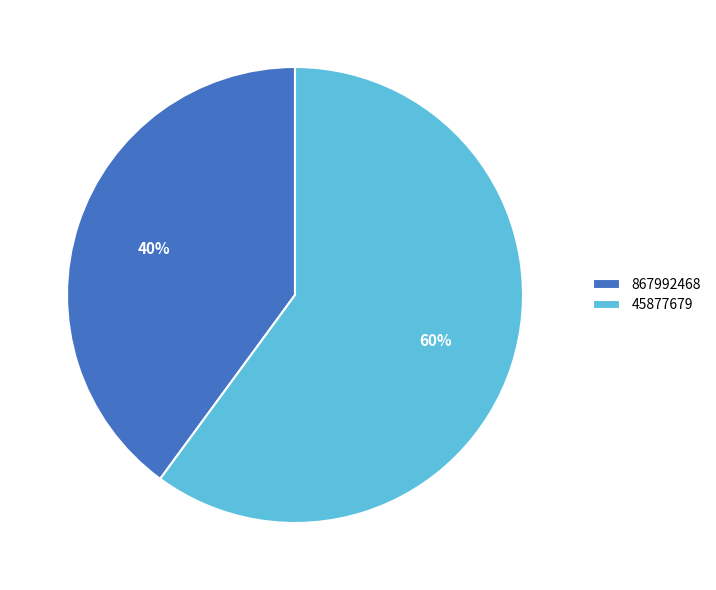

Which category accounts for the majority?

45877679